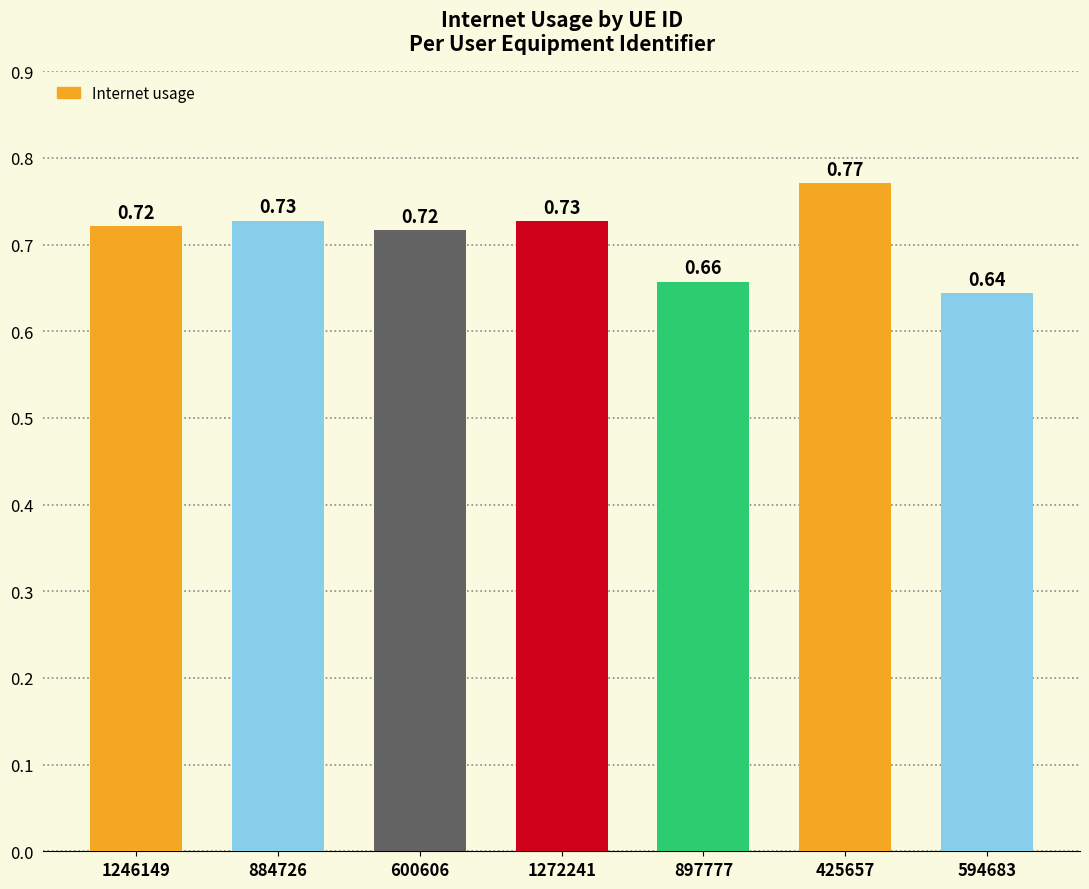

Does the chart contain stacked bars?

No